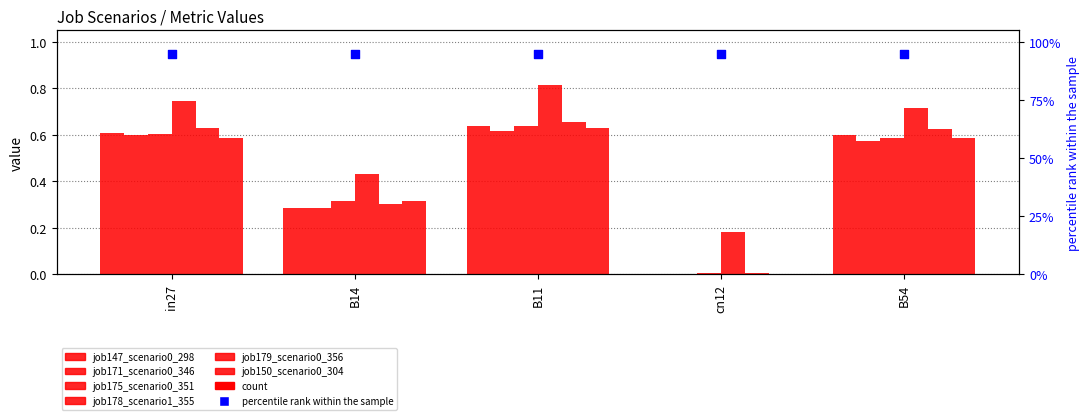

Which series has the largest total across all categories?

job178_scenario1_355